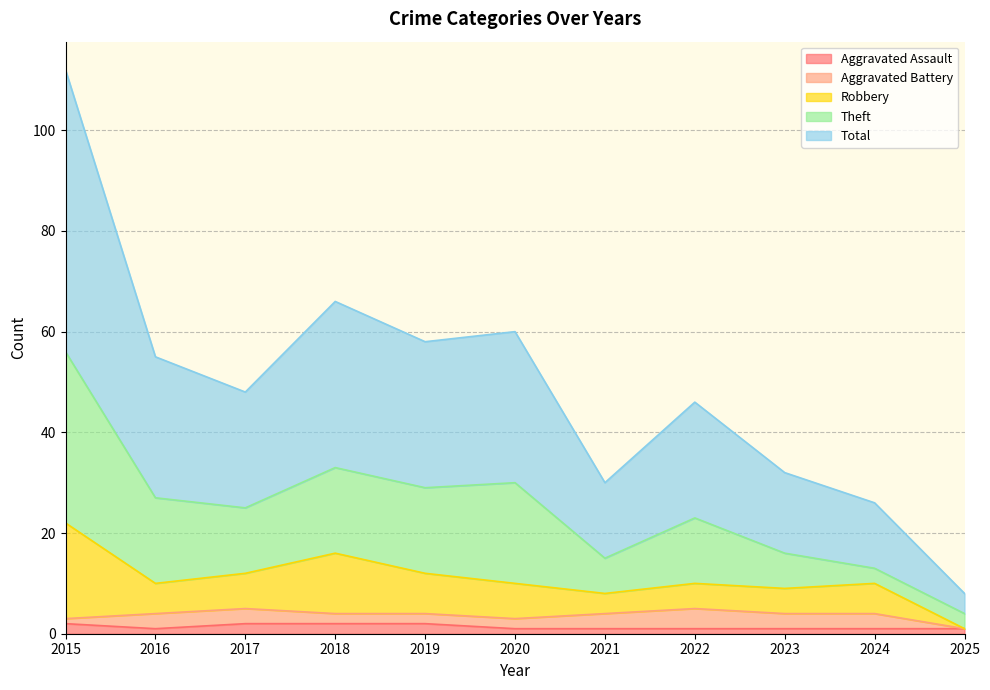

Reading left to right, what are all the values shown in this chart?

Aggravated Assault: 2	1	2	2	2	1	1	1	1	1	1
Aggravated Battery: 1	3	3	2	2	2	3	4	3	3	0
Robbery: 19	6	7	12	8	7	4	5	5	6	0
Theft: 34	17	13	17	17	20	7	13	7	3	3
Total: 56	28	23	33	29	30	15	23	16	13	4